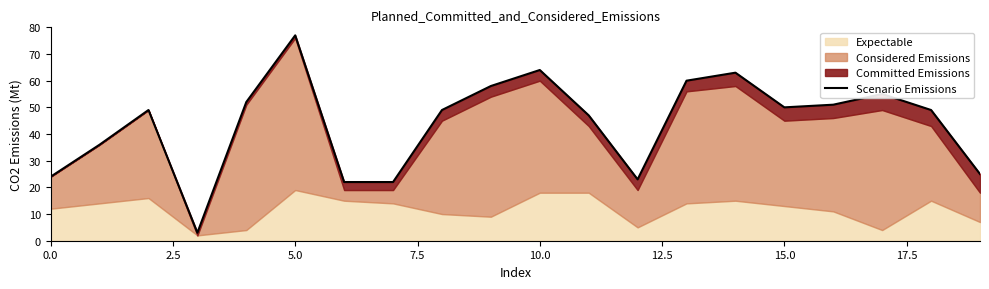

True or false: the data has more than 1 interior local peaks.

True